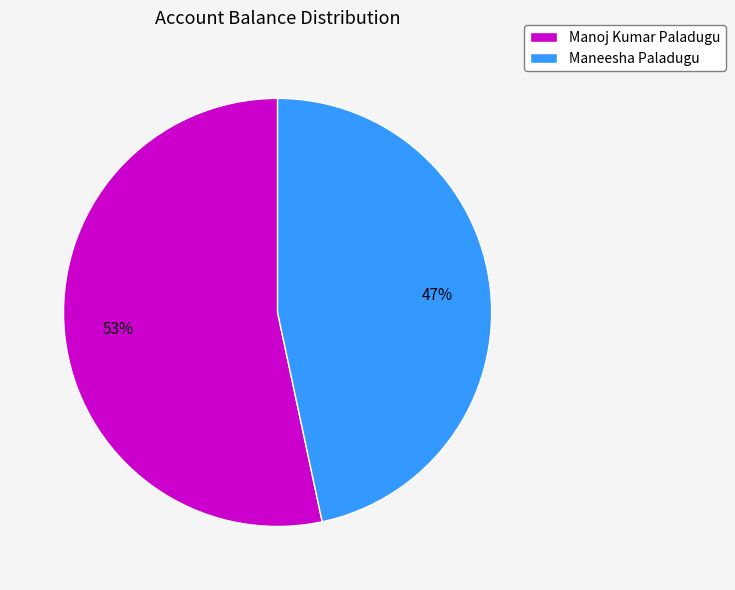

Is the sum of Maneesha Paladugu and Manoj Kumar Paladugu greater than half?

Yes